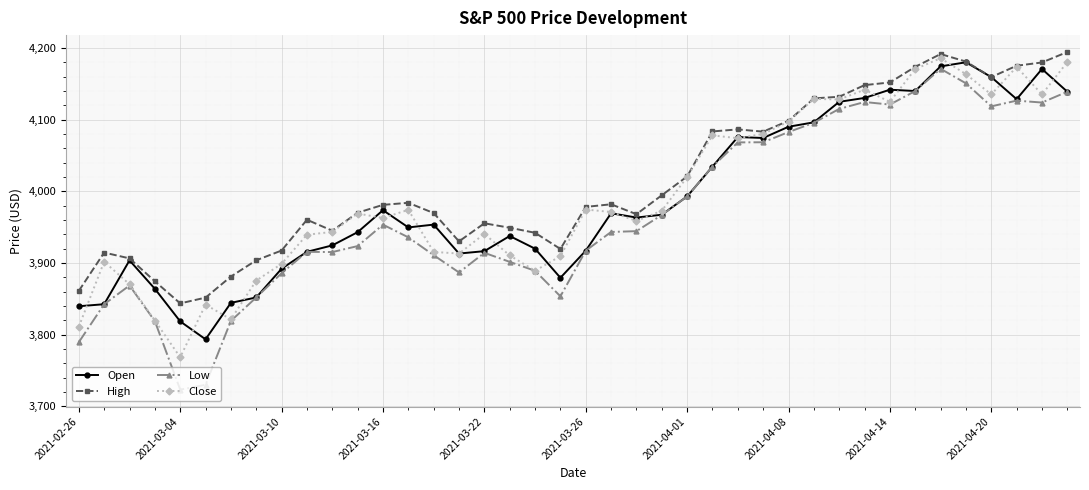

True or false: High has more than 2 points higher than both neighbors.

True